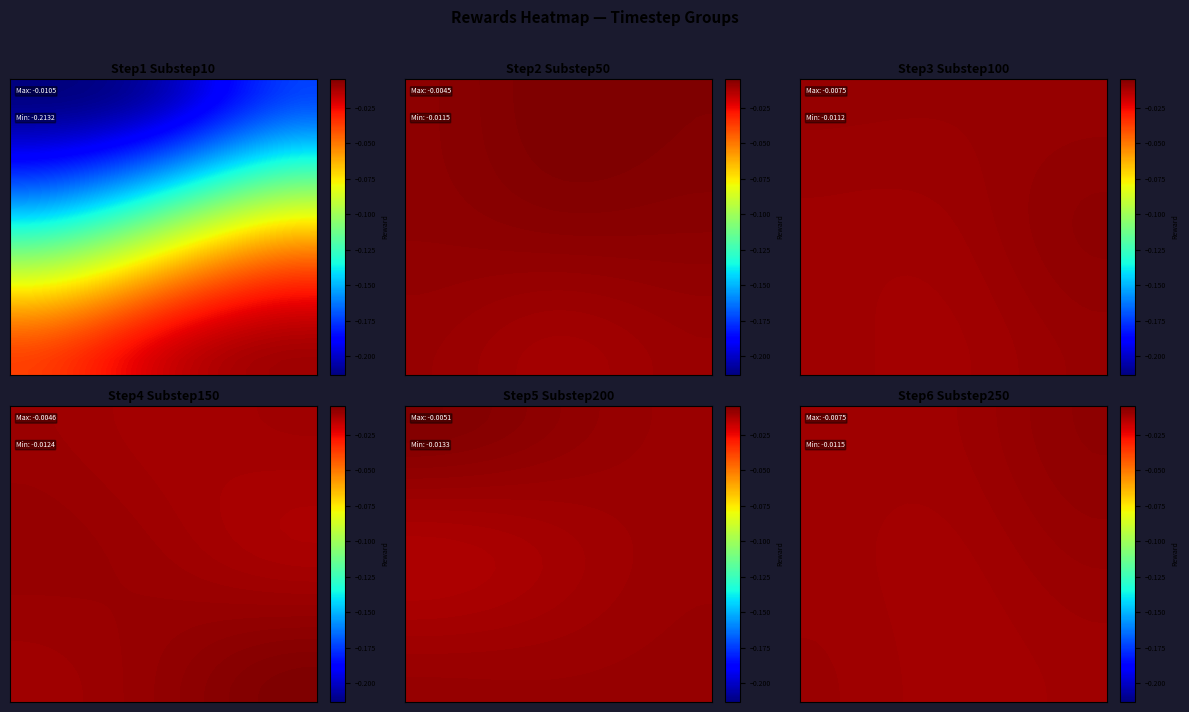

Count the number of categories in the chart.

30